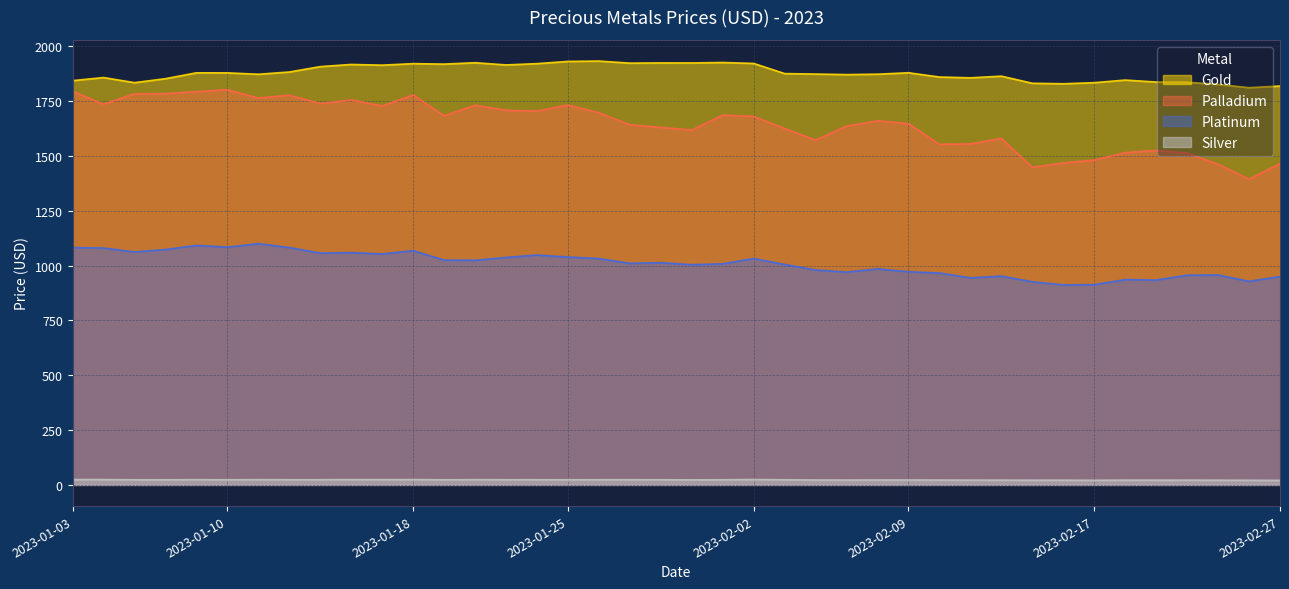

How many interior local peaks does the Platinum series have?

11